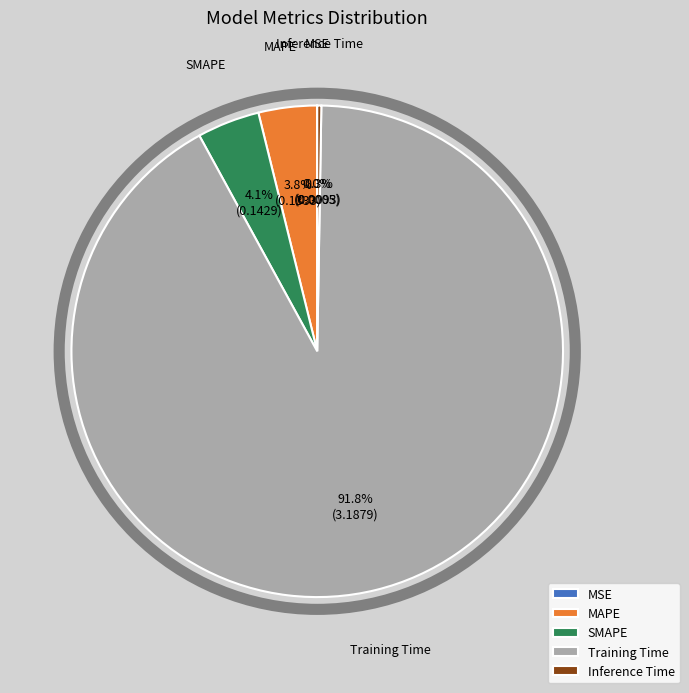

To the nearest percent, what is the average slice percentage?

20%